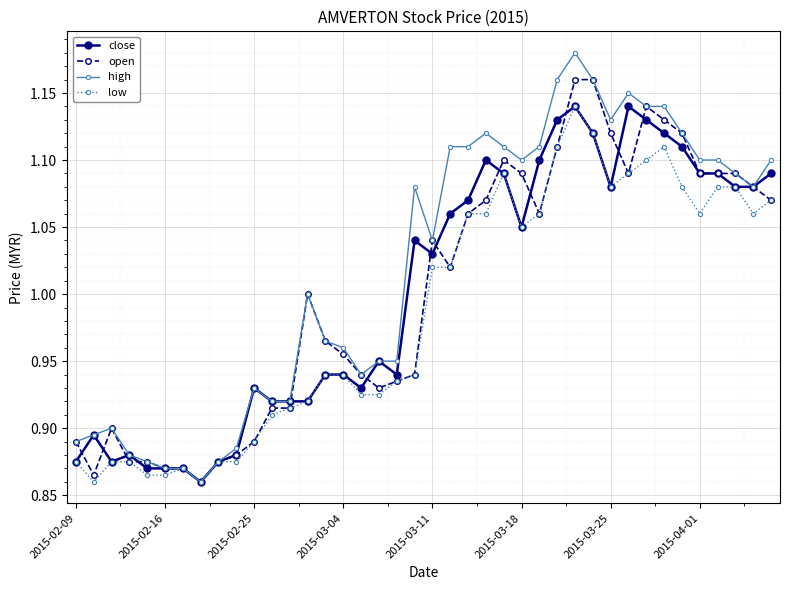

Which series has the widest spread of values?

high